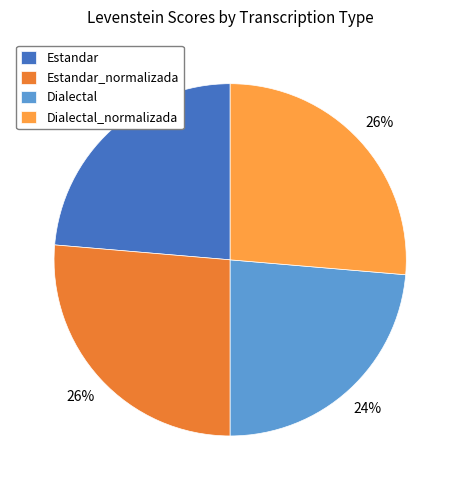

Count the number of slices in the pie.

4